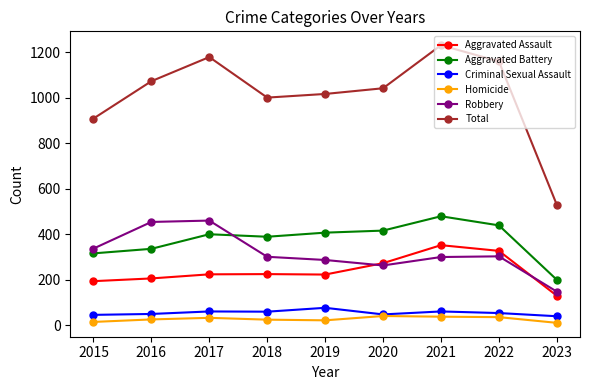

List the series in order of their peak value, lowest first.

Homicide, Criminal Sexual Assault, Aggravated Assault, Robbery, Aggravated Battery, Total